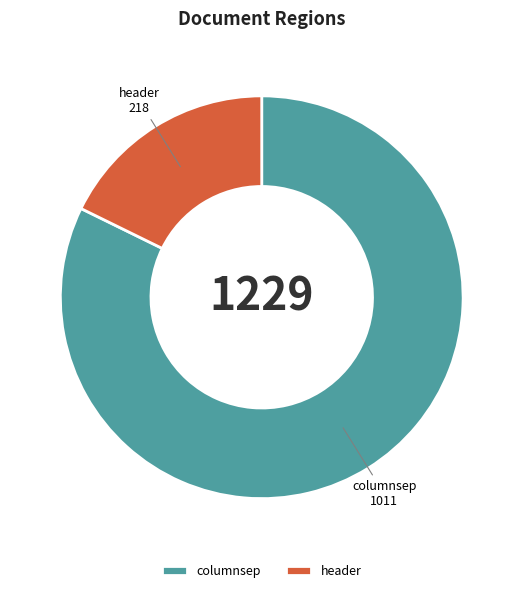

Which slice is the largest?

columnsep